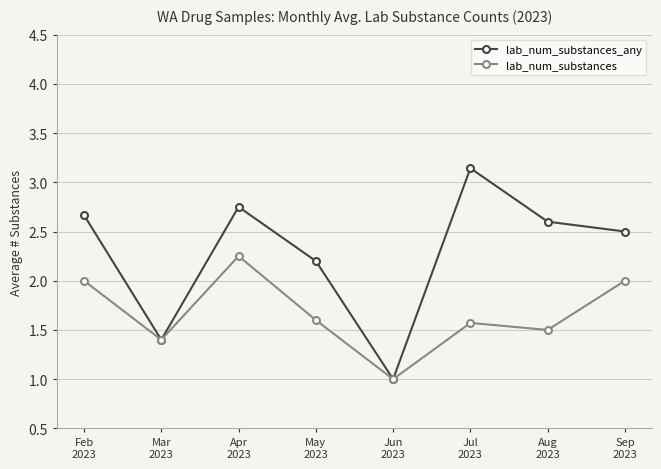

Which series has the largest total across all categories?

lab_num_substances_any